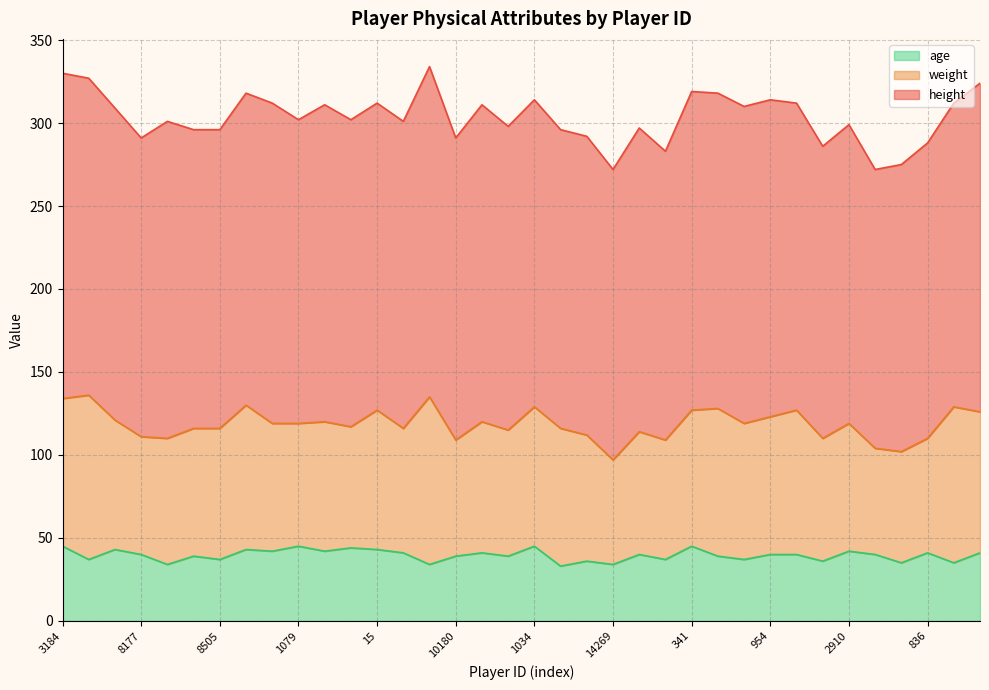

What are all the series names shown in the legend?

age, weight, height